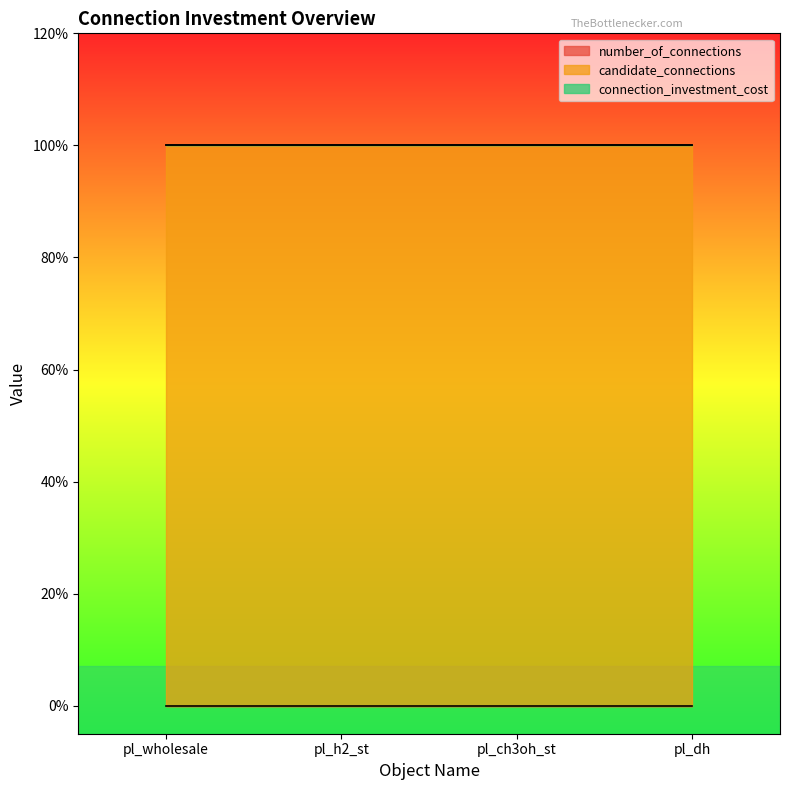

What is the maximum value shown in the chart?

1